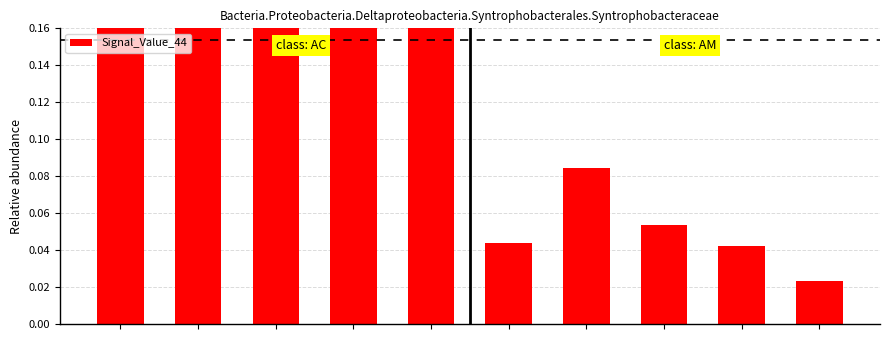

What is the sum of all values?

1.5